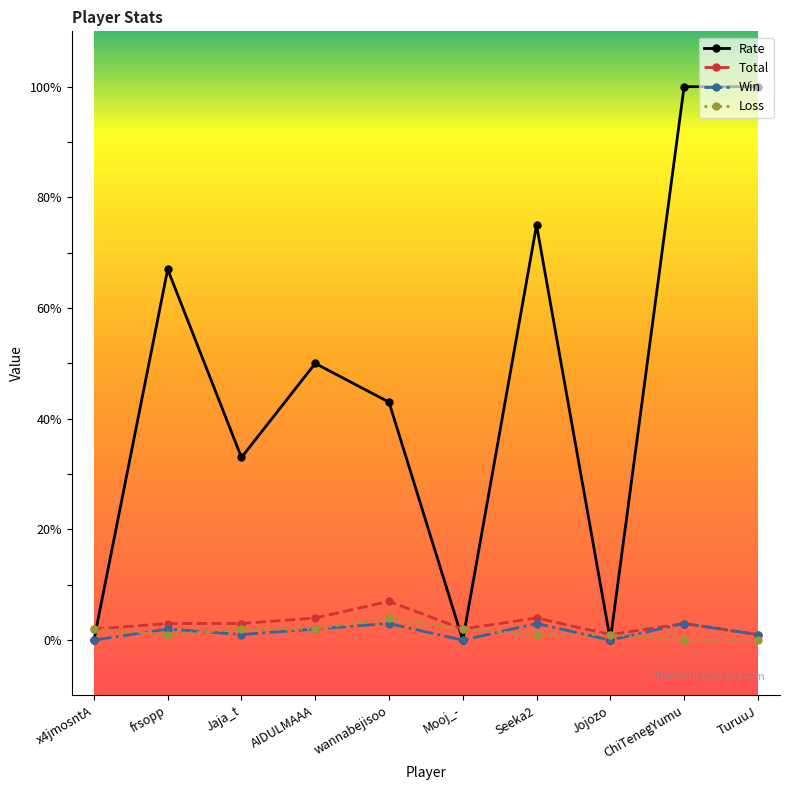

What is the difference between the maximum and second lowest values in the Rate series?

100